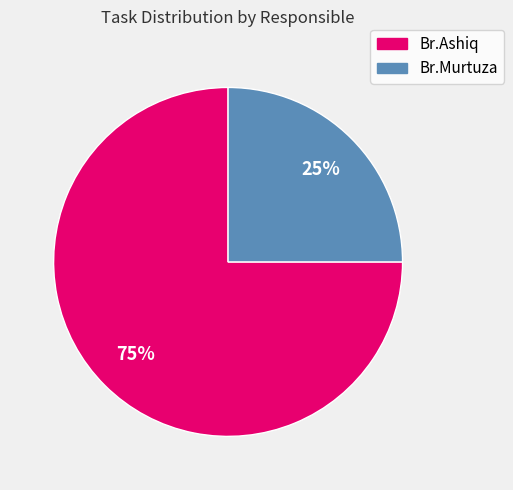

Which slice is the smallest?

Br.Murtuza